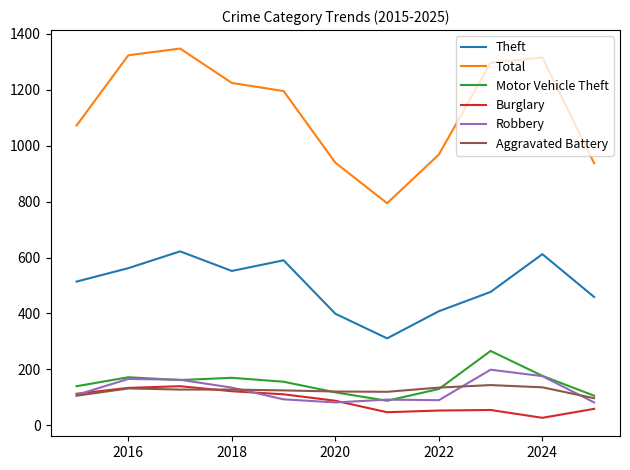

What is the minimum value for Theft?

311